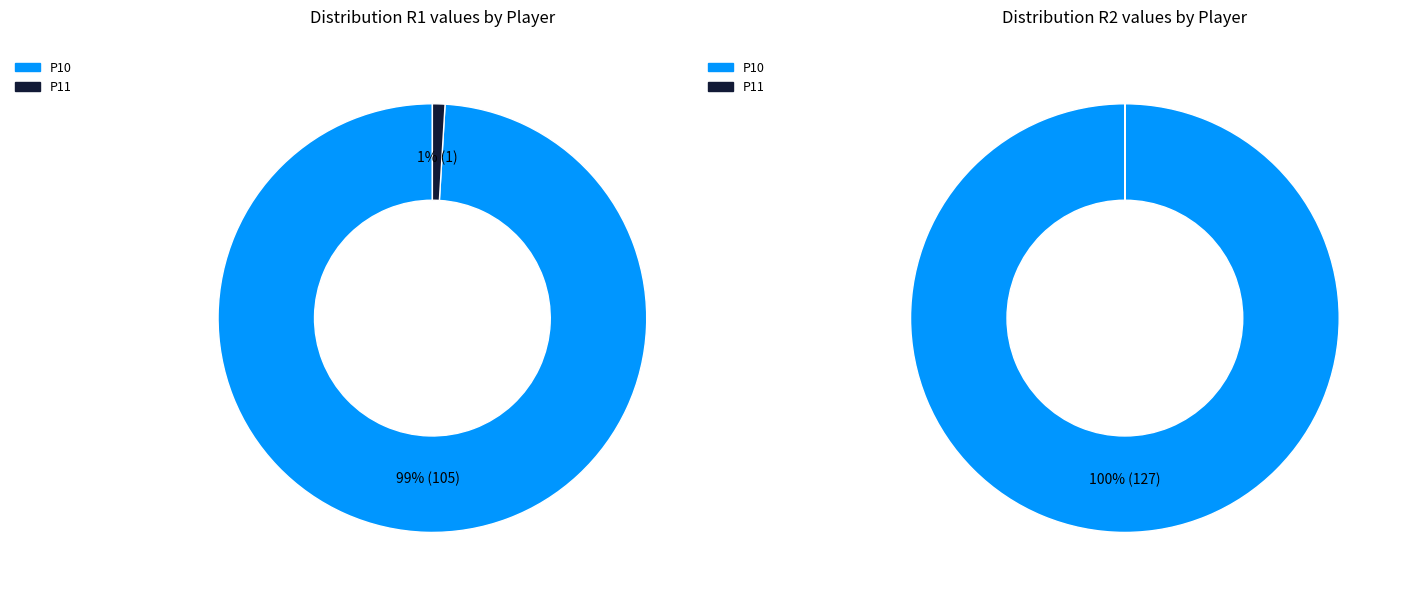

Which series has the largest range (max minus min)?

R2